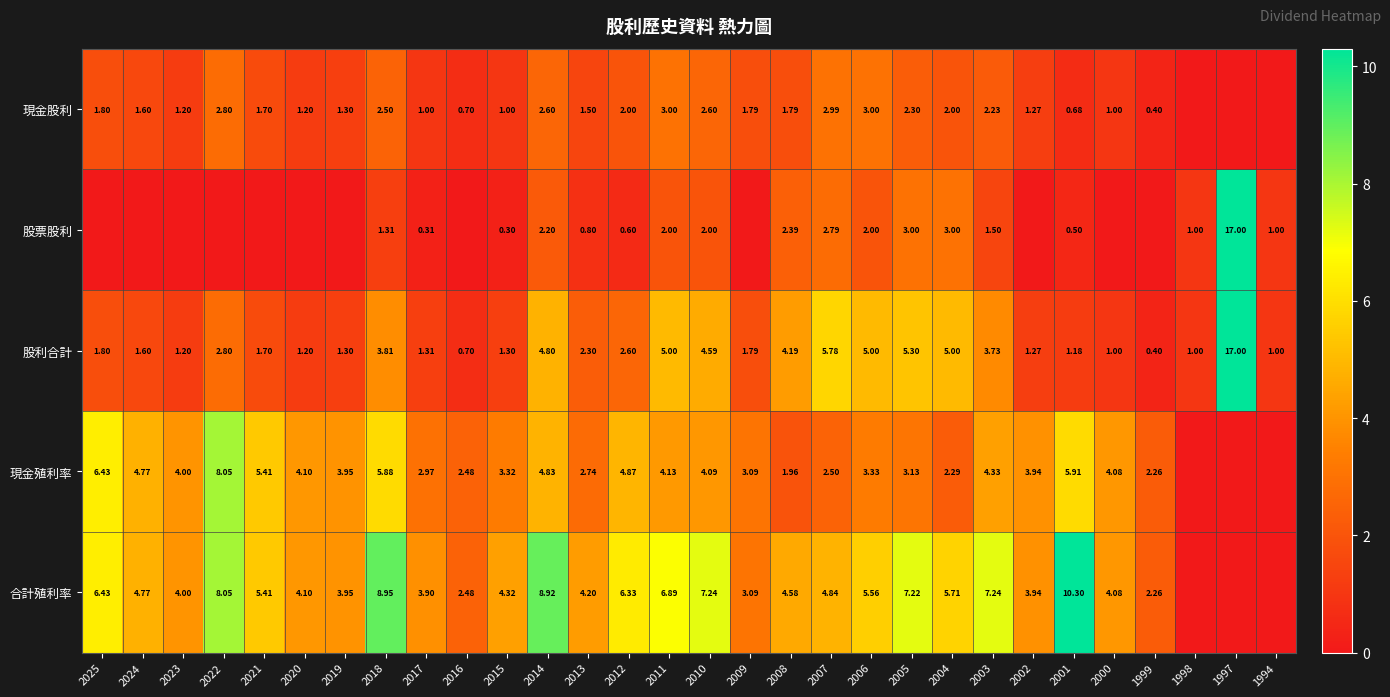

Is the value of 現金殖利率 at 2021 greater than the value of 現金股利 at 2017?

Yes